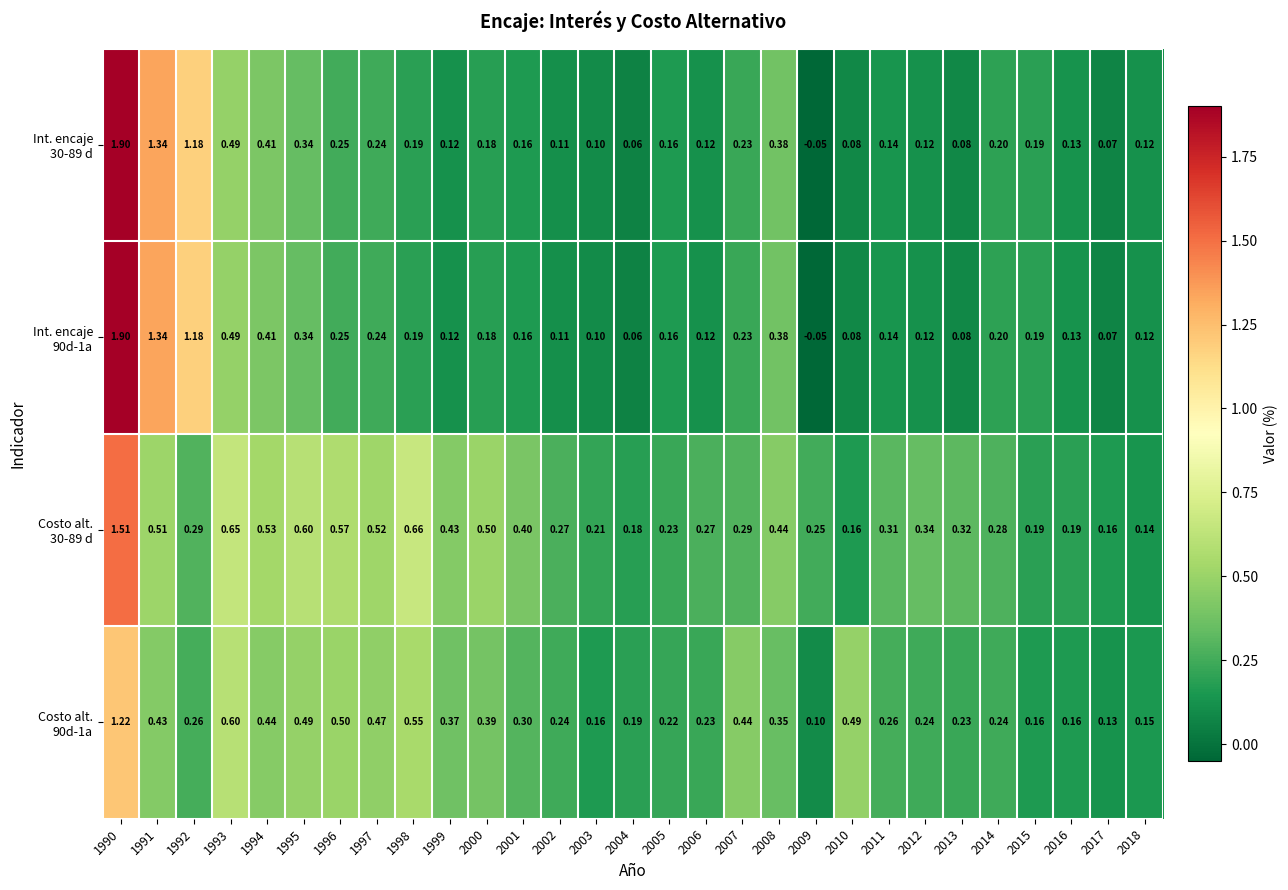

How many categories are shown in the chart?

29